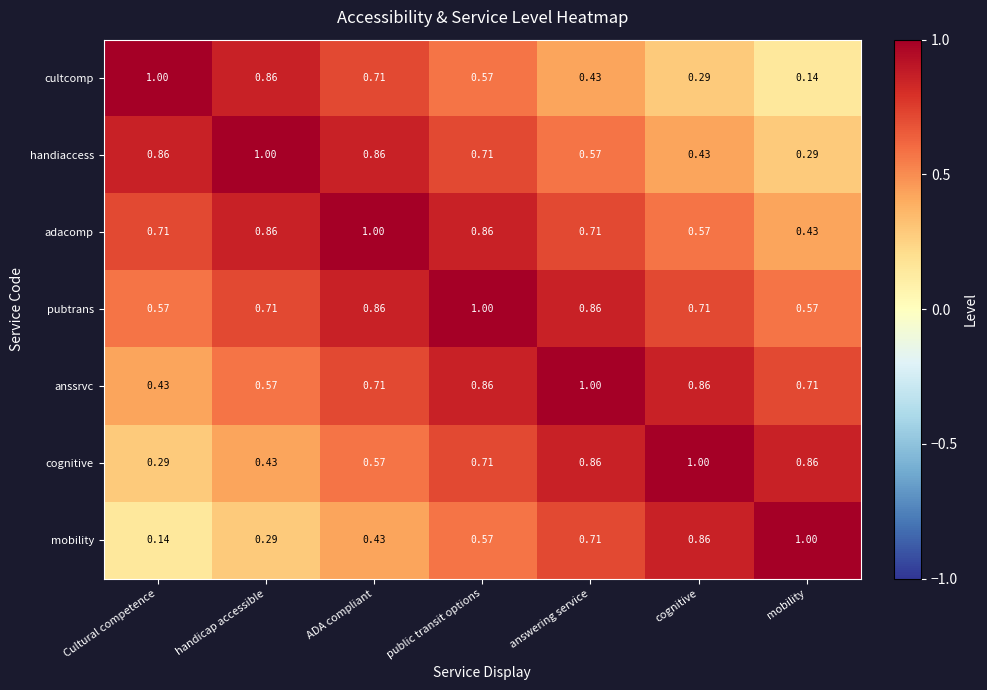

At mobility, list the series in order from largest to smallest.

mobility, cognitive, anssrvc, pubtrans, adacomp, handiaccess, cultcomp